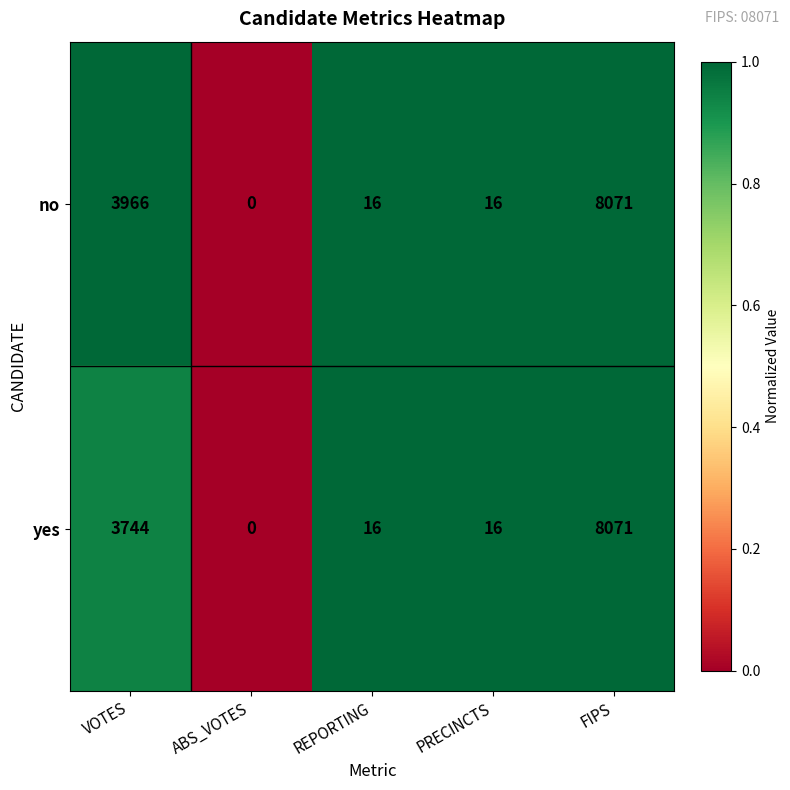

List the series in order of their overall mean, lowest first.

yes, no